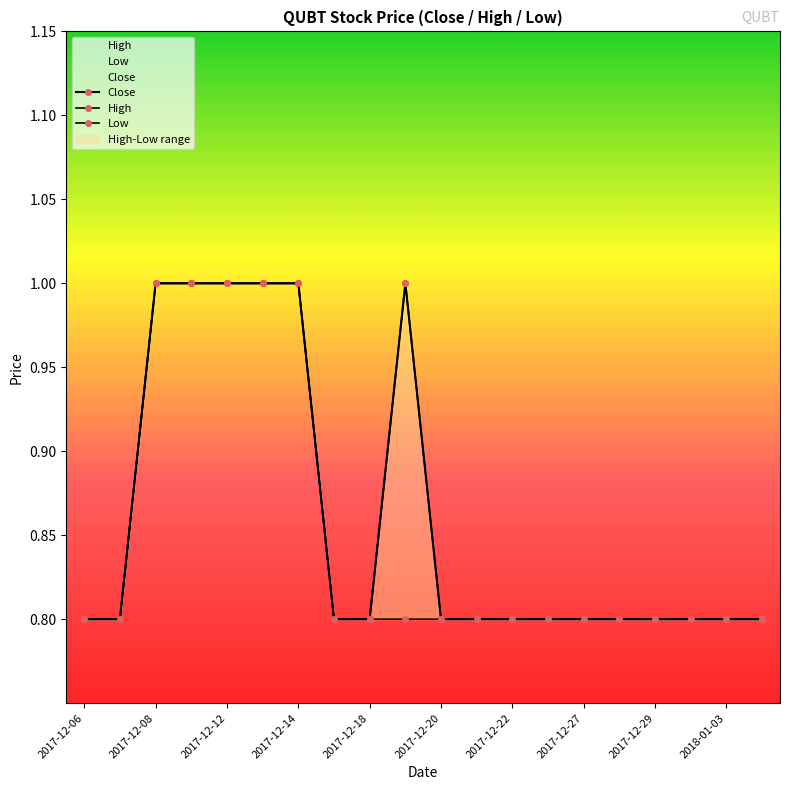

What is the sum of all Close values?

17.2